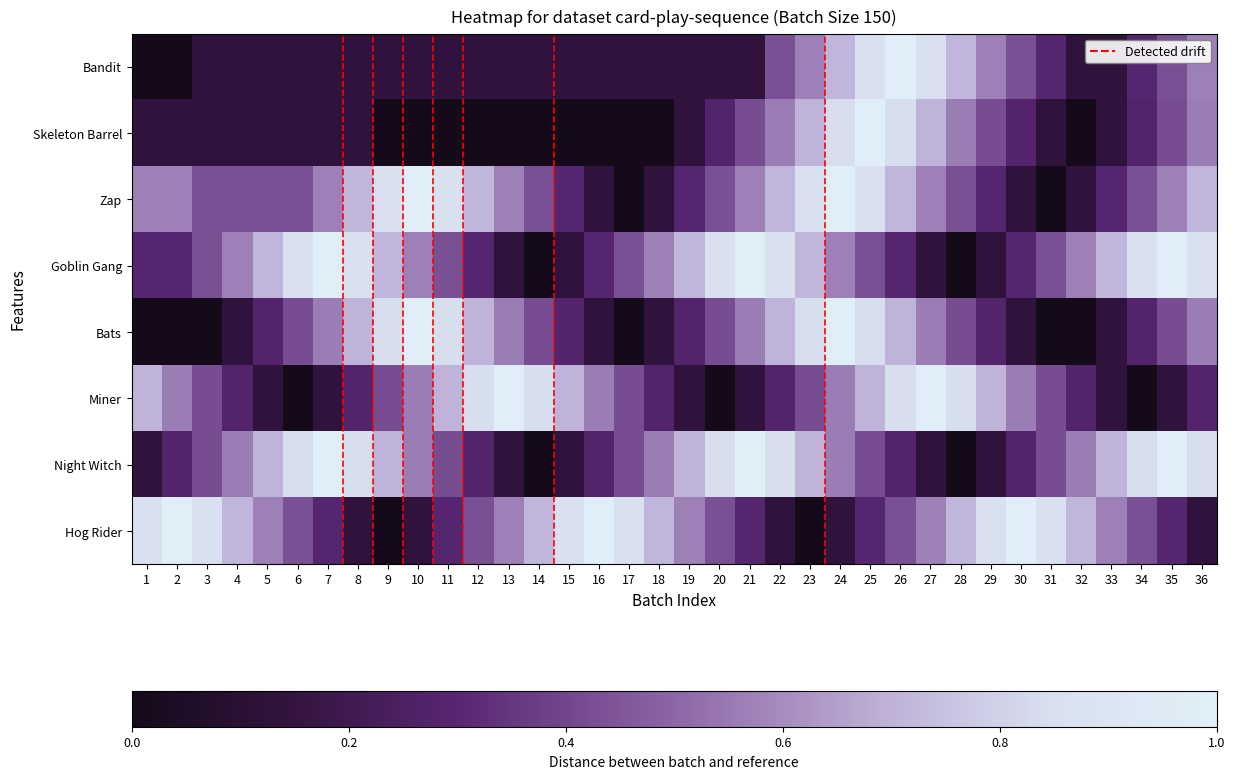

Reading left to right, transcribe all the data shown in this chart.

Bandit: 1=0.0	2=0.0	3=0.1	4=0.1	5=0.1	6=0.1	7=0.1	8=0.1	9=0.1	10=0.1	11=0.1	12=0.1	13=0.1	14=0.1	15=0.1	16=0.1	17=0.1	18=0.1	19=0.1	20=0.1	21=0.1	22=0.4	23=0.6	24=0.7	25=0.9	26=1.0	27=0.9	28=0.7	29=0.6	30=0.4	31=0.3	32=0.1	33=0.1	34=0.3	35=0.4	36=0.6
Skeleton Barrel: 1=0.1	2=0.1	3=0.1	4=0.1	5=0.1	6=0.1	7=0.1	8=0.1	9=0.0	10=0.0	11=0.0	12=0.0	13=0.0	14=0.0	15=0.0	16=0.0	17=0.0	18=0.0	19=0.1	20=0.3	21=0.4	22=0.6	23=0.7	24=0.8	25=1.0	26=0.8	27=0.7	28=0.6	29=0.4	30=0.3	31=0.1	32=0.0	33=0.1	34=0.3	35=0.4	36=0.6
Zap: 1=0.6	2=0.6	3=0.4	4=0.4	5=0.4	6=0.4	7=0.6	8=0.7	9=0.9	10=1.0	11=0.9	12=0.7	13=0.6	14=0.4	15=0.3	16=0.1	17=0.0	18=0.1	19=0.3	20=0.4	21=0.6	22=0.7	23=0.9	24=1.0	25=0.9	26=0.7	27=0.6	28=0.4	29=0.3	30=0.1	31=0.0	32=0.1	33=0.3	34=0.4	35=0.6	36=0.7
Goblin Gang: 1=0.3	2=0.3	3=0.4	4=0.6	5=0.7	6=0.9	7=1.0	8=0.9	9=0.7	10=0.6	11=0.4	12=0.3	13=0.1	14=0.0	15=0.1	16=0.3	17=0.4	18=0.6	19=0.7	20=0.9	21=1.0	22=0.9	23=0.7	24=0.6	25=0.4	26=0.3	27=0.1	28=0.0	29=0.1	30=0.3	31=0.4	32=0.6	33=0.7	34=0.9	35=1.0	36=0.9
Bats: 1=0.0	2=0.0	3=0.0	4=0.1	5=0.3	6=0.4	7=0.6	8=0.7	9=0.8	10=1.0	11=0.8	12=0.7	13=0.6	14=0.4	15=0.3	16=0.1	17=0.0	18=0.1	19=0.3	20=0.4	21=0.6	22=0.7	23=0.8	24=1.0	25=0.8	26=0.7	27=0.6	28=0.4	29=0.3	30=0.1	31=0.0	32=0.0	33=0.1	34=0.3	35=0.4	36=0.6
Miner: 1=0.7	2=0.6	3=0.4	4=0.3	5=0.1	6=0.0	7=0.1	8=0.3	9=0.4	10=0.6	11=0.7	12=0.8	13=1.0	14=0.8	15=0.7	16=0.6	17=0.4	18=0.3	19=0.1	20=0.0	21=0.1	22=0.3	23=0.4	24=0.6	25=0.7	26=0.8	27=1.0	28=0.8	29=0.7	30=0.6	31=0.4	32=0.3	33=0.1	34=0.0	35=0.1	36=0.3
Night Witch: 1=0.1	2=0.3	3=0.4	4=0.6	5=0.7	6=0.8	7=1.0	8=0.8	9=0.7	10=0.6	11=0.4	12=0.3	13=0.1	14=0.0	15=0.1	16=0.3	17=0.4	18=0.6	19=0.7	20=0.8	21=1.0	22=0.8	23=0.7	24=0.6	25=0.4	26=0.3	27=0.1	28=0.0	29=0.1	30=0.3	31=0.4	32=0.6	33=0.7	34=0.8	35=1.0	36=0.8
Hog Rider: 1=0.9	2=1.0	3=0.9	4=0.7	5=0.6	6=0.4	7=0.3	8=0.1	9=0.0	10=0.1	11=0.3	12=0.4	13=0.6	14=0.7	15=0.9	16=1.0	17=0.9	18=0.7	19=0.6	20=0.4	21=0.3	22=0.1	23=0.0	24=0.1	25=0.3	26=0.4	27=0.6	28=0.7	29=0.9	30=1.0	31=0.9	32=0.7	33=0.6	34=0.4	35=0.3	36=0.1